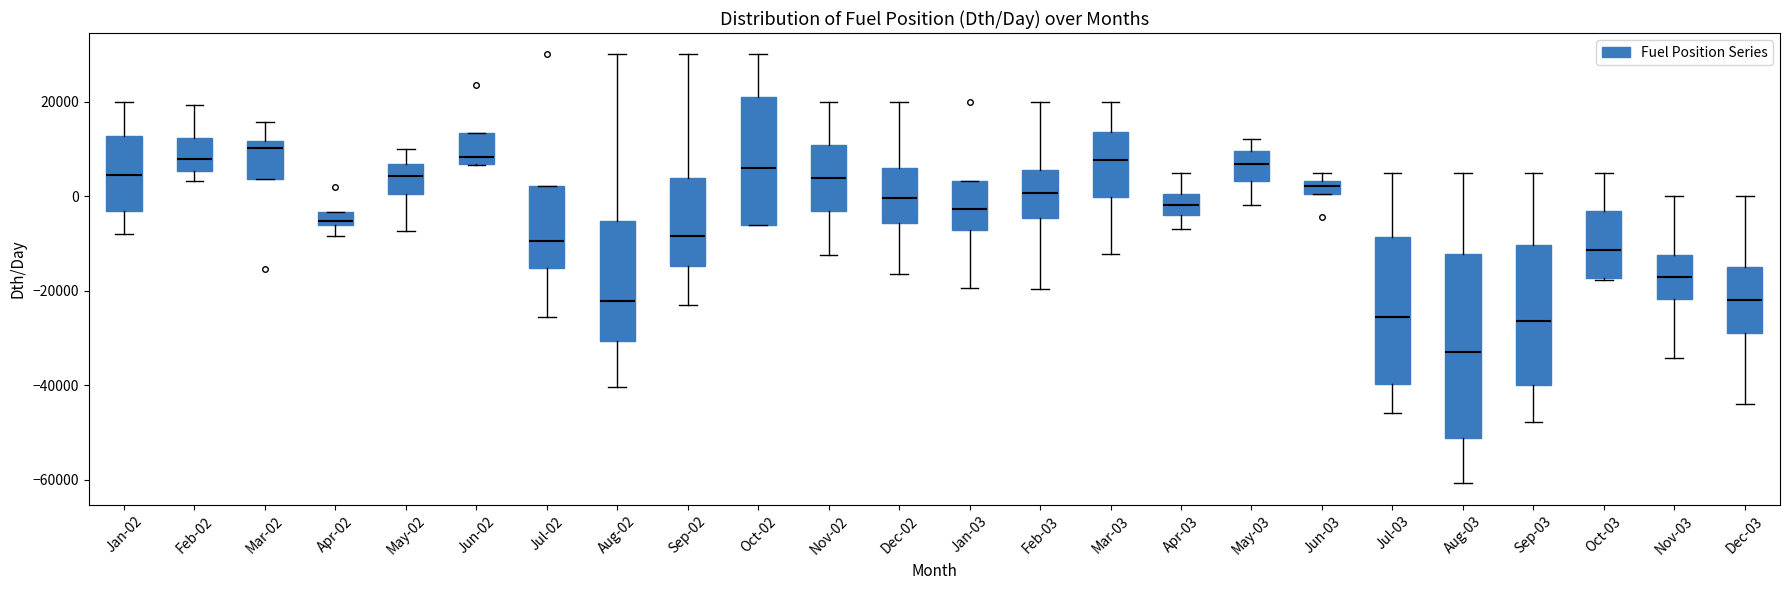

Comparing the boxes themselves (not the whiskers), which one is the tallest?

Aug-03